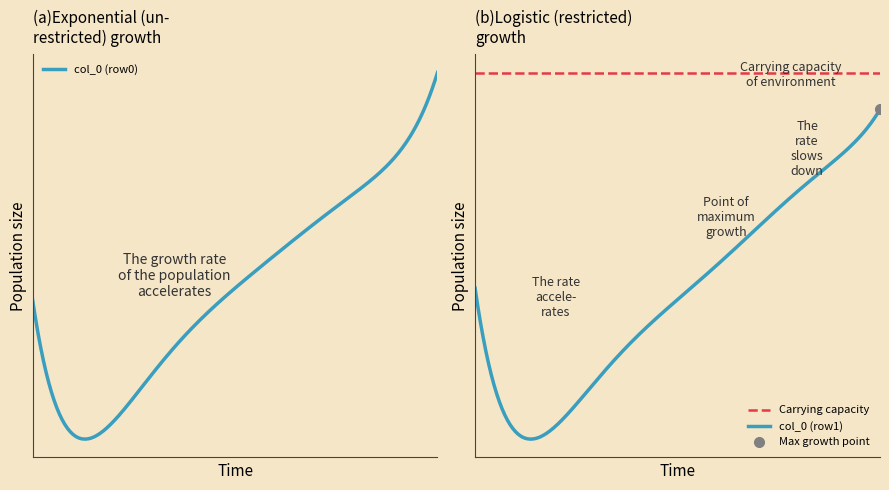

Is it true that col_5 equals 27.0 at 15.53125?

False